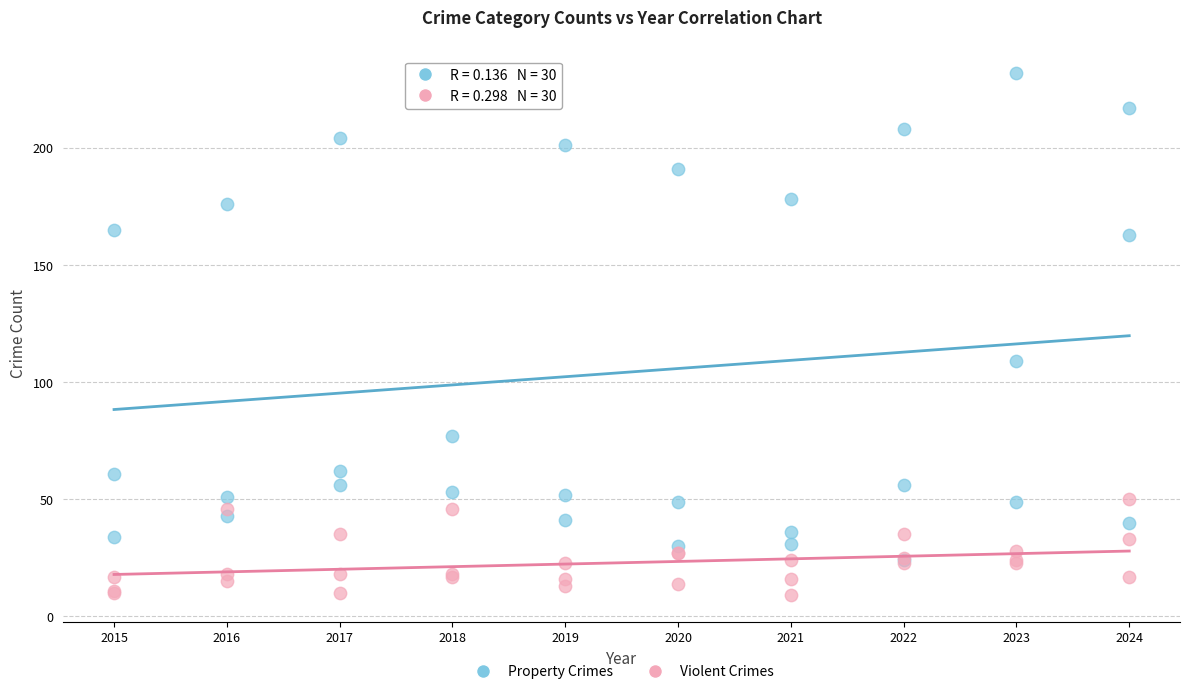

In the Property Crimes series, what Y value is closest to 128?

109